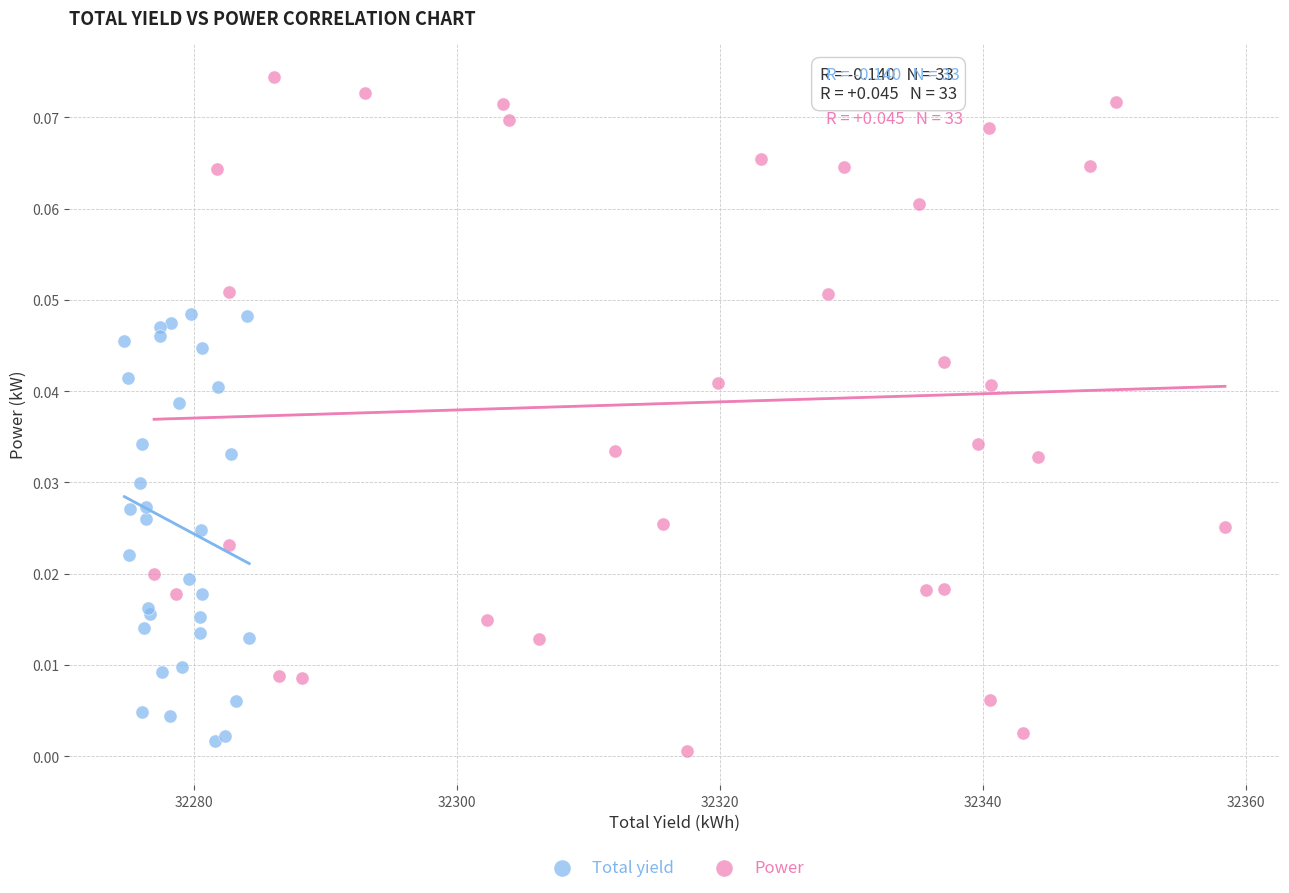

Which series has the widest spread of Y values?

Power